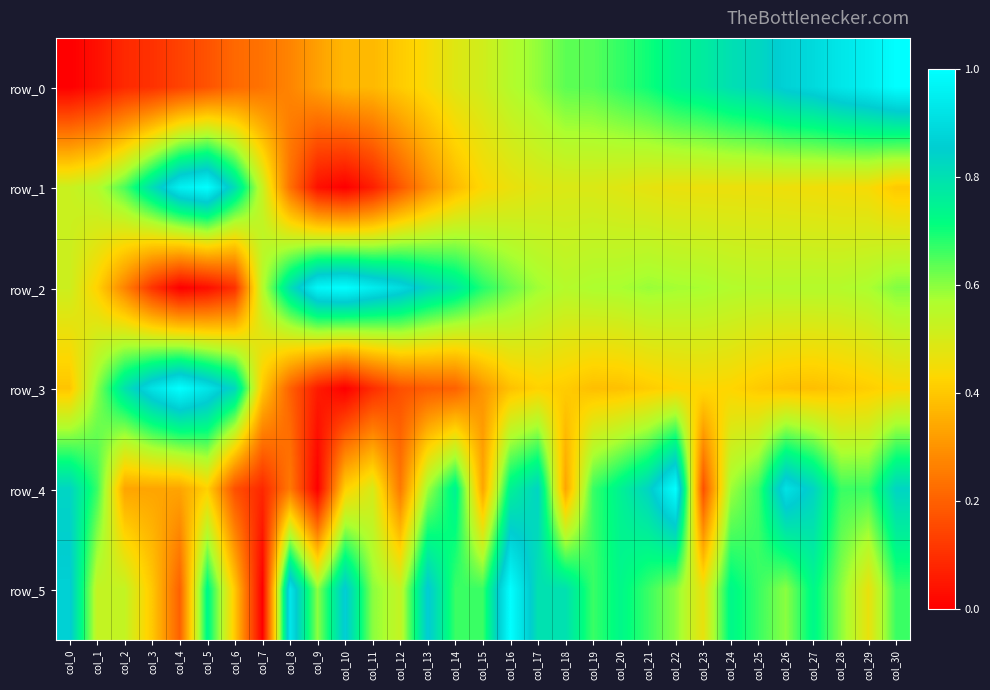

Which has a higher value, col_21 or col_24?

col_24